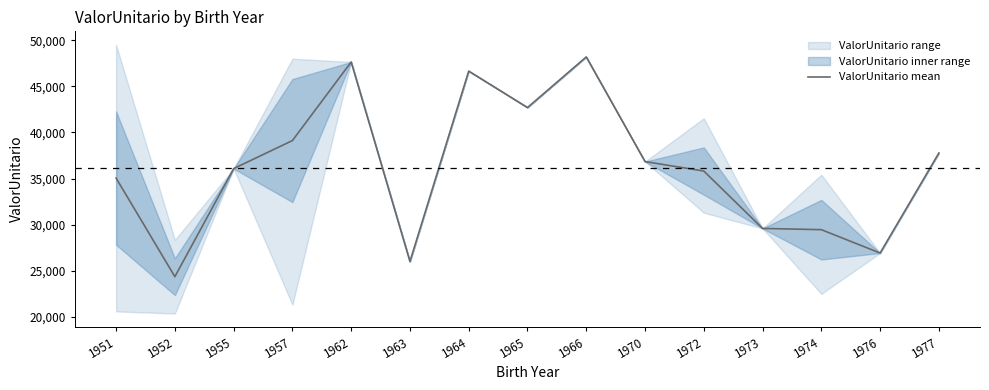

How many distinct data groups are displayed?

1